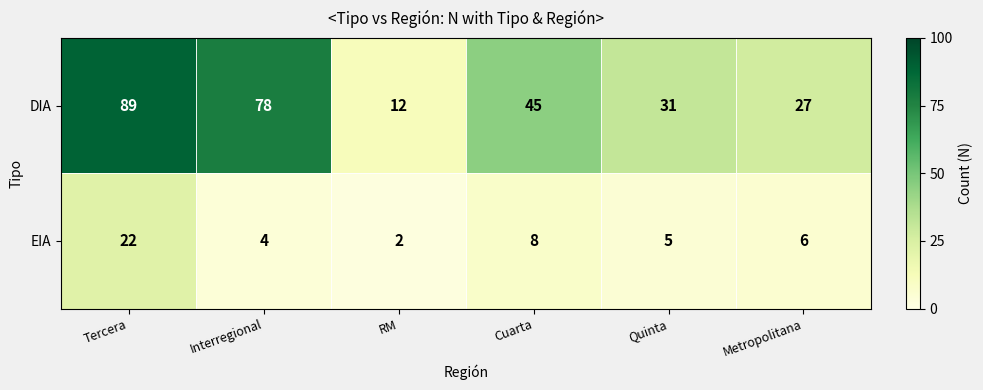

Where is EIA nearest to the value 12?

Cuarta